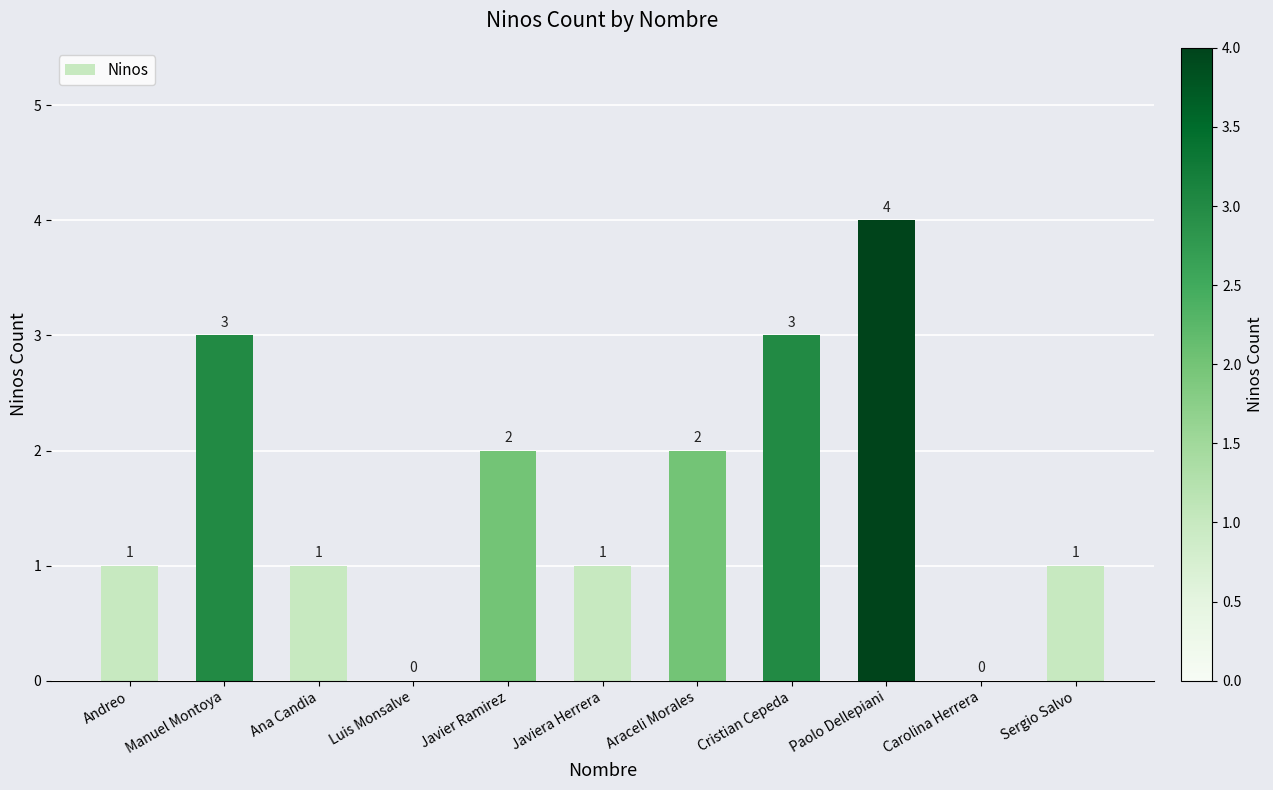

At which category does the chart reach its peak across all series?

Paolo Dellepiani